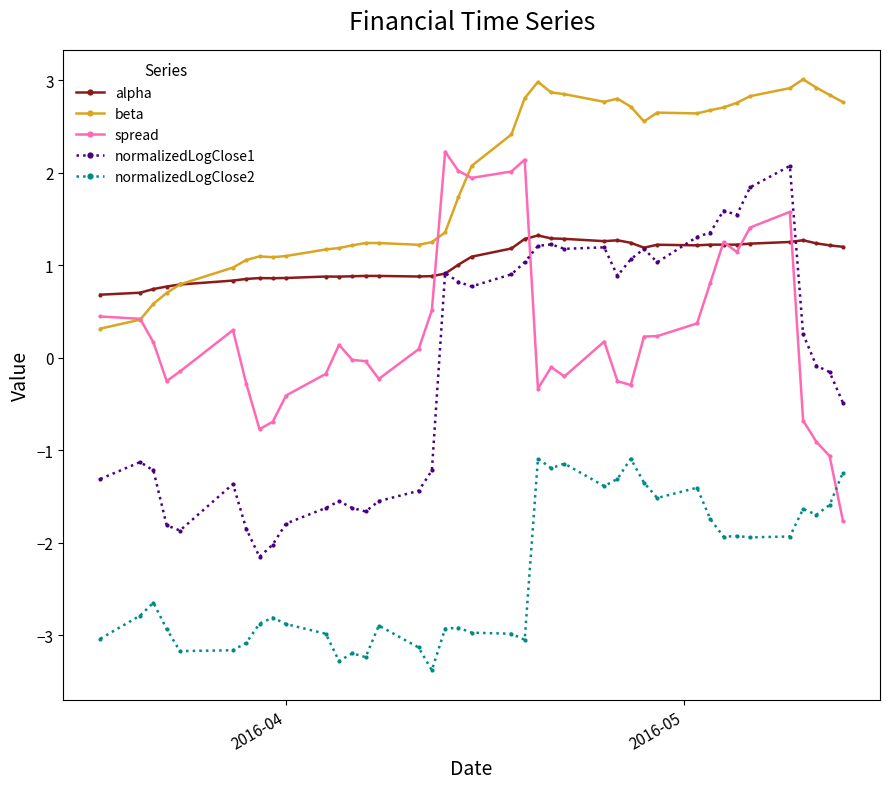

What is the maximum value shown in the chart?

3.0